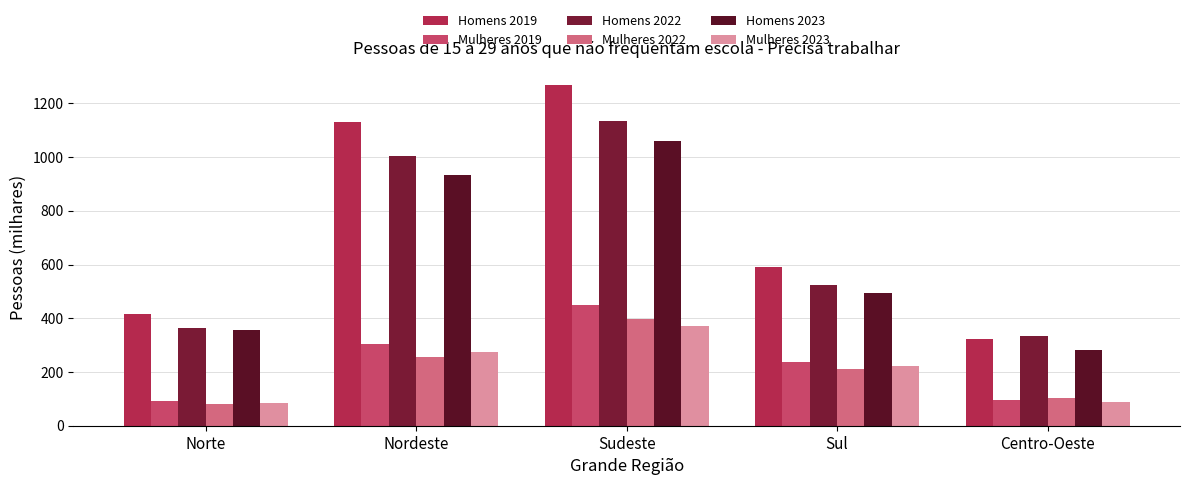

What position from the right is Norte?

5